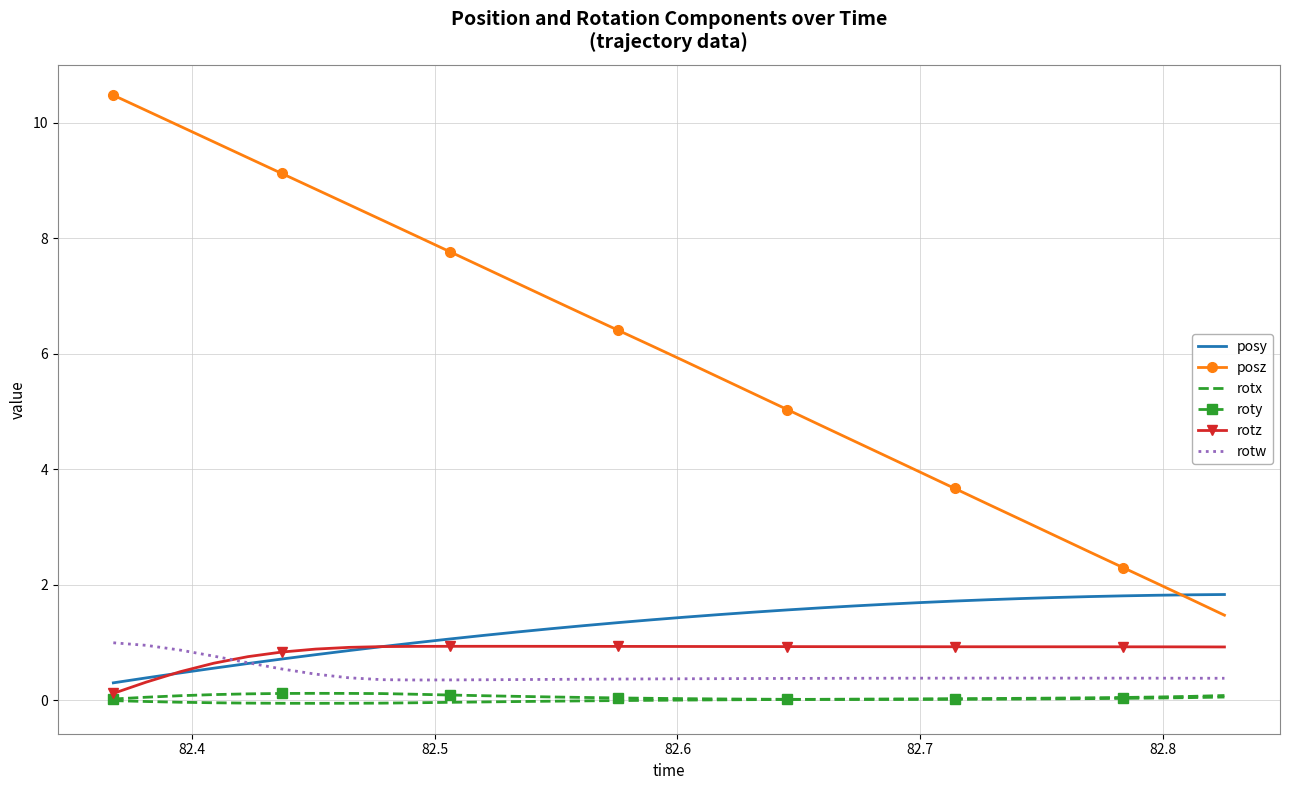

True or false: rotz and posz intersect in this chart.

False